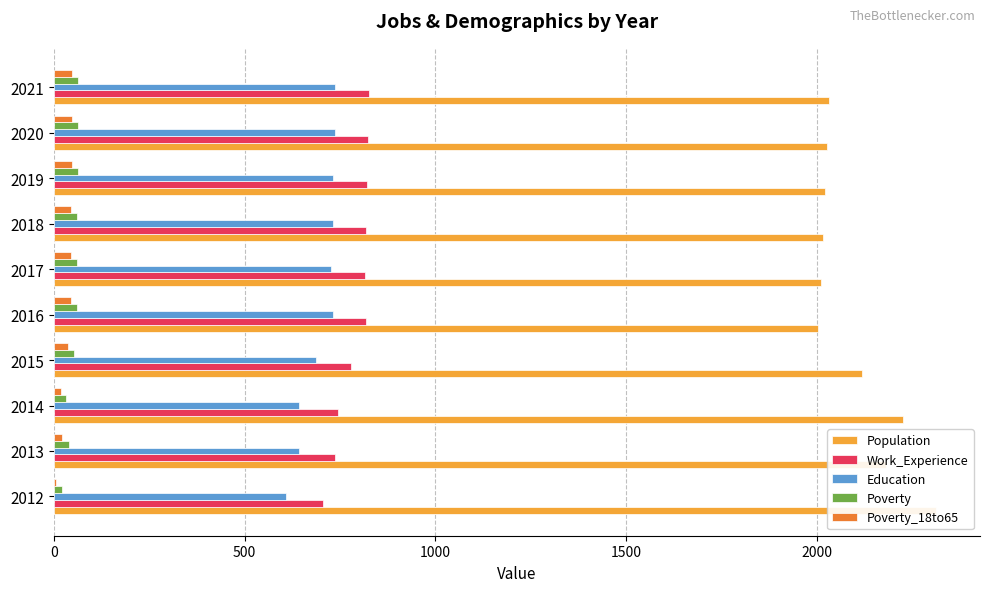

How many groups of bars are there?

10